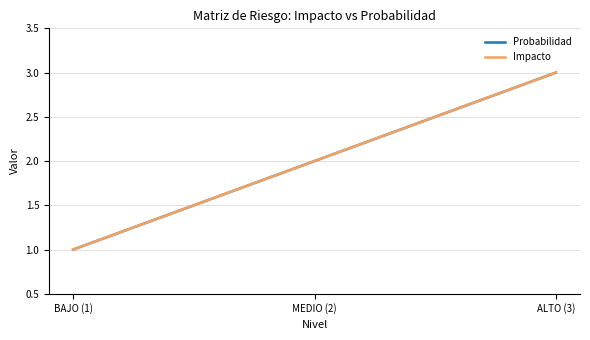

Rank the series by their maximum value, from lowest to highest.

Probabilidad, Impacto